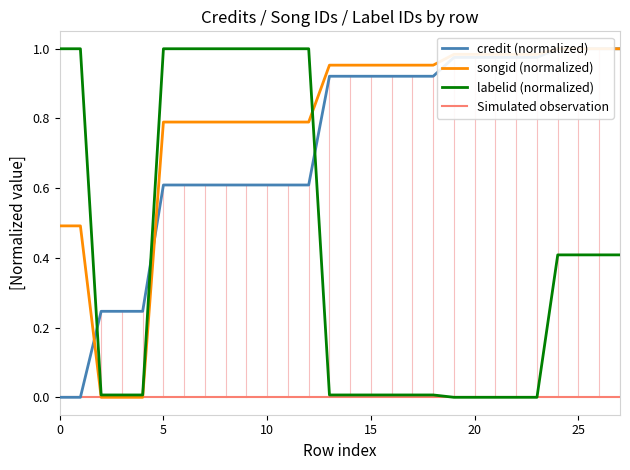

The songid series shows 0.3 at 17. True or false?

False